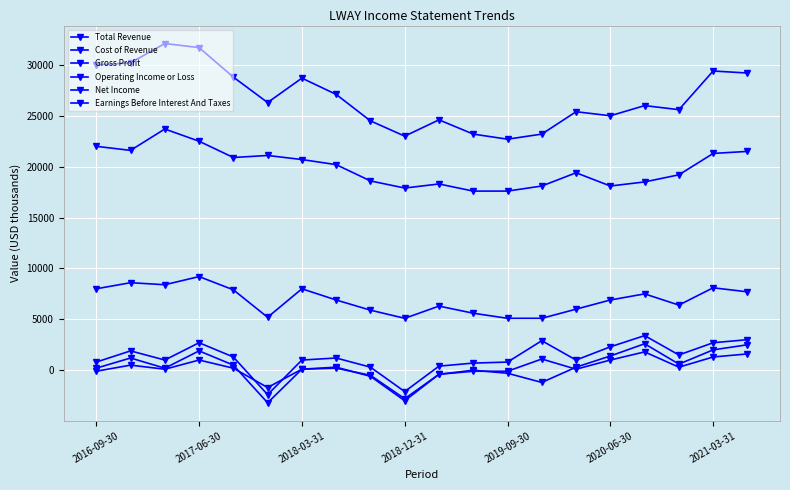

True or false: Net Income and Gross Profit intersect in this chart.

False